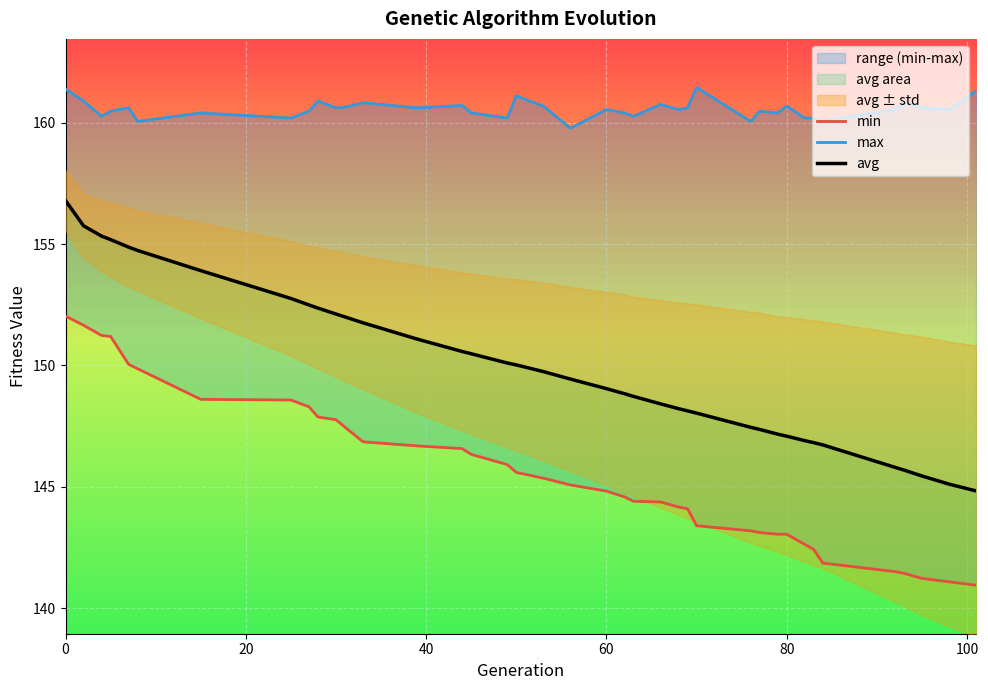

What is the highest value of the avg series?

156.8